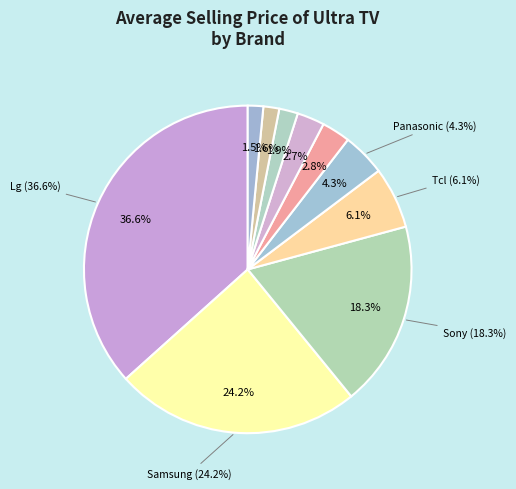

Rank the categories by value from lowest to highest.

Haier, Toshiba, Sansui, Iffalcon By Tcl, Vu, Panasonic, Tcl, Sony, Samsung, Lg